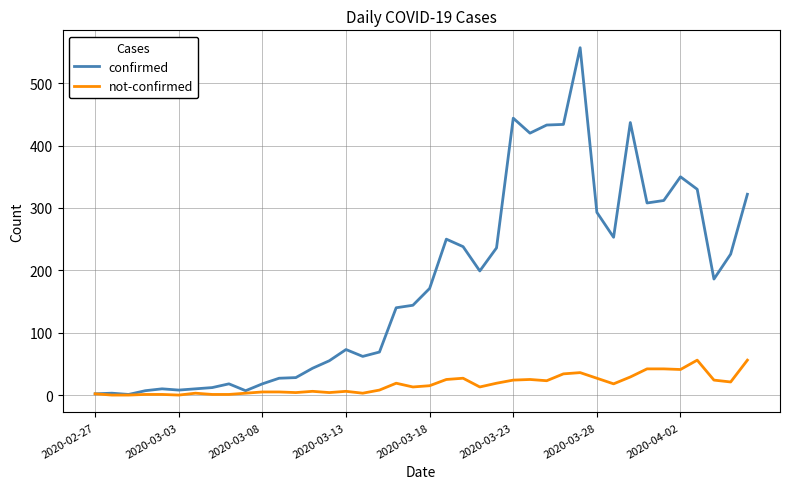

What is the highest value of the confirmed series?

557